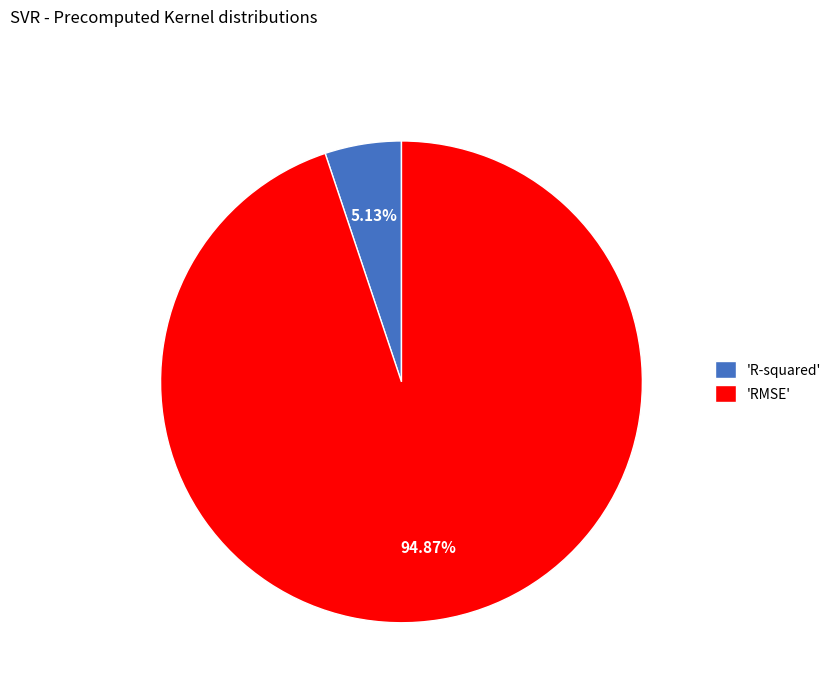

Is the sum of 'R-squared' and 'RMSE' greater than half?

Yes